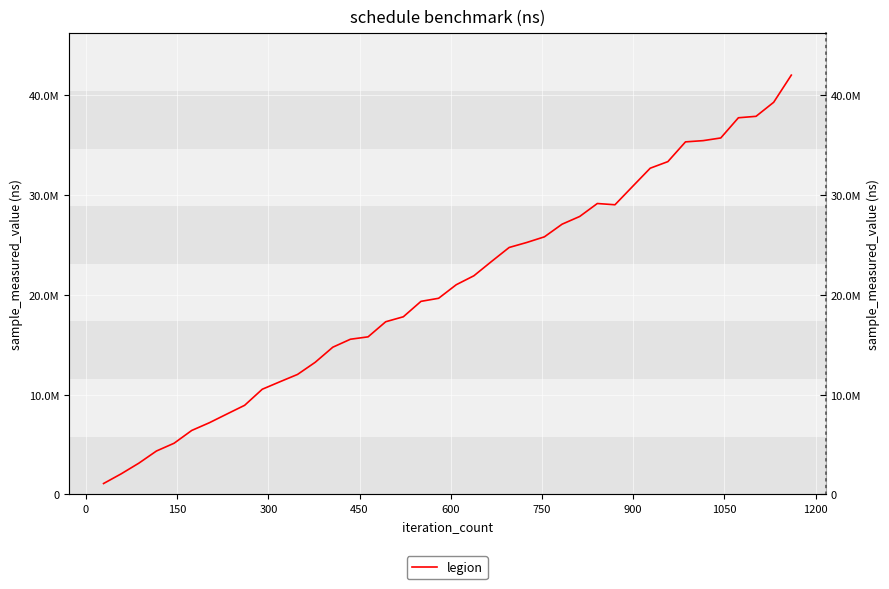

True or false: there are more than 0 points higher than both neighbors.

True